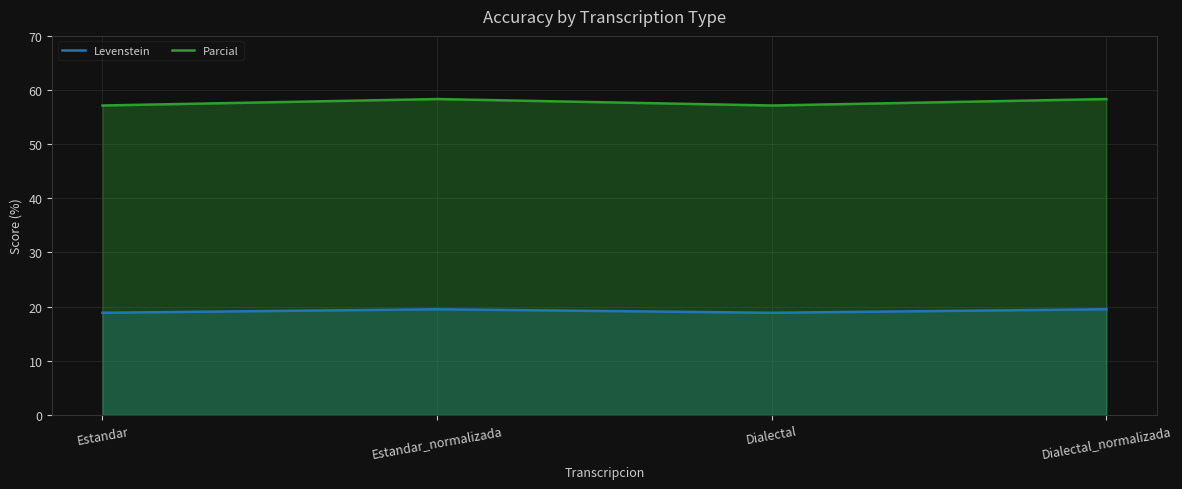

In Parcial, how many points are lower than both neighbors (excluding endpoints)?

1